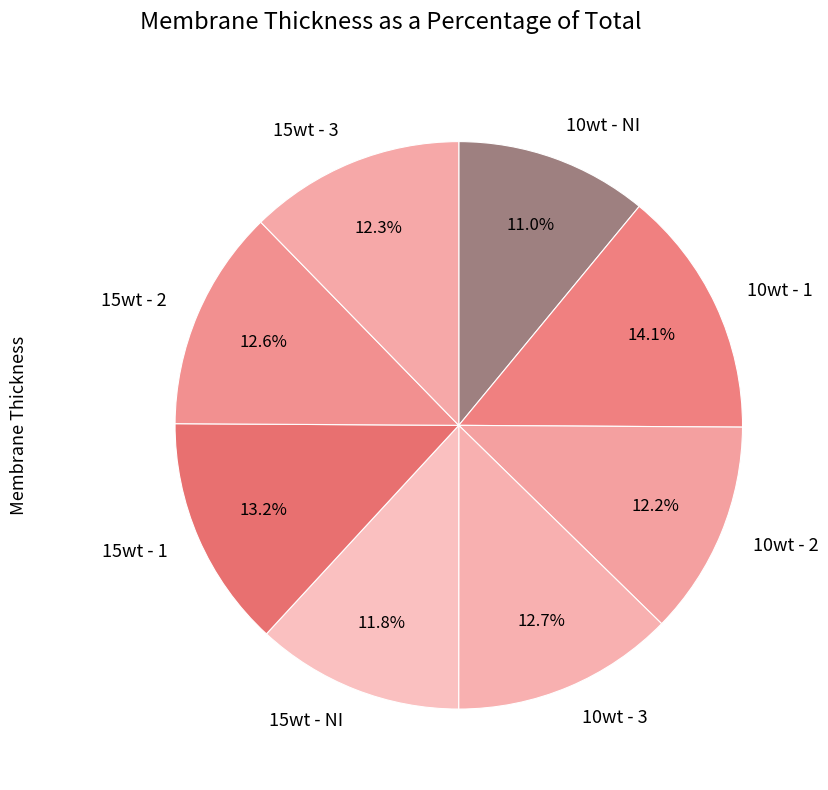

Does 15wt - NI account for over 50% of the chart?

No